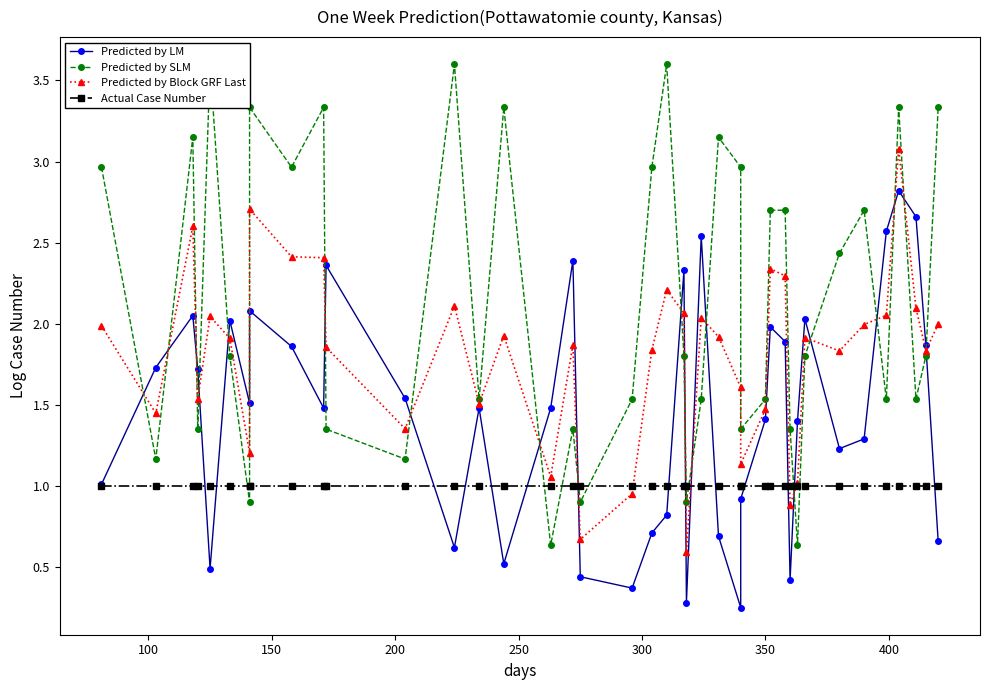

What is the average value of the Predicted by Block GRF Last series?

1.8